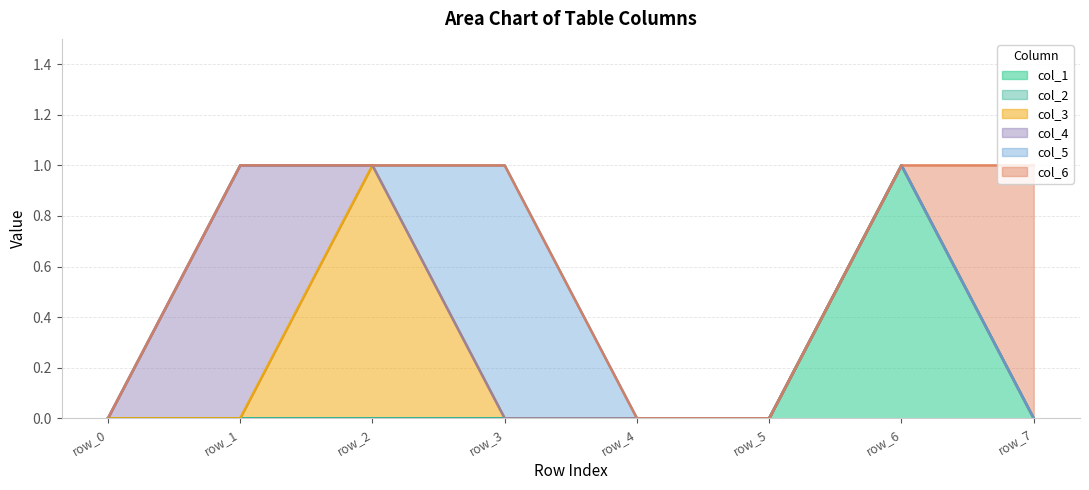

At which label is col_5 closest to 0?

row_0